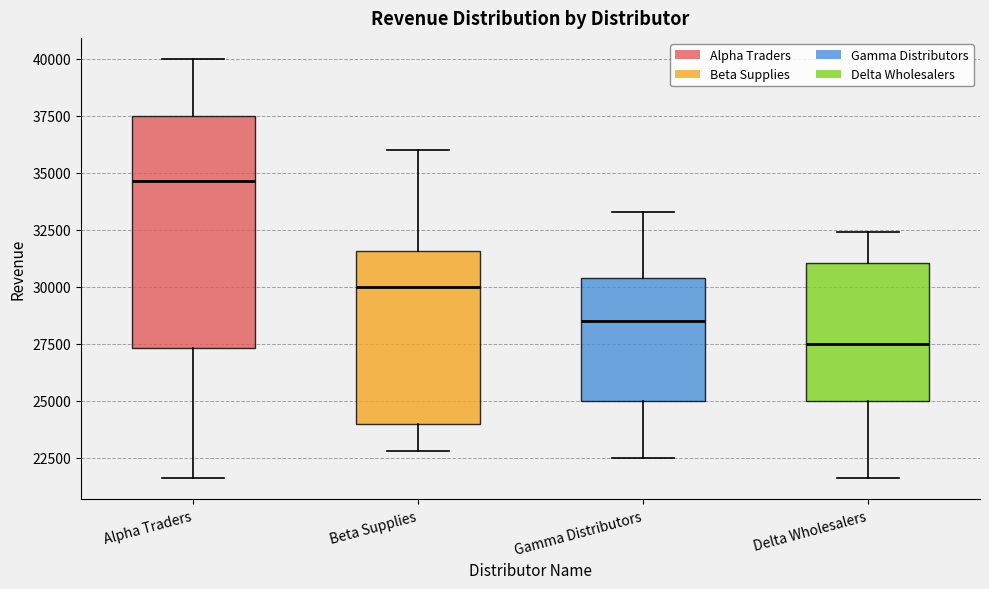

Reading left to right, transcribe this box plot: for each box, give where its median line is, the range the box spans, and where its two whiskers end, as read against the y-axis. The values are not printed on the chart, so give them approximately, as read against the axis.

Alpha Traders: median 34500, box 27500 to 37500, whiskers 21500 to 40000
Beta Supplies: median 30000, box 24000 to 31500, whiskers 23000 to 36000
Gamma Distributors: median 28500, box 25000 to 30500, whiskers 22500 to 33500
Delta Wholesalers: median 27500, box 25000 to 31000, whiskers 21500 to 32500